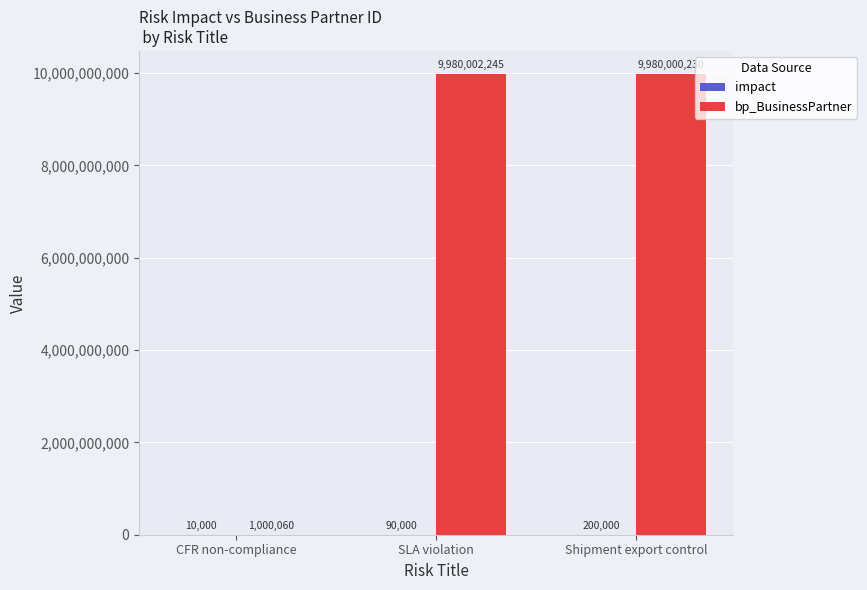

At which category is the sum across all series the highest?

Shipment export control